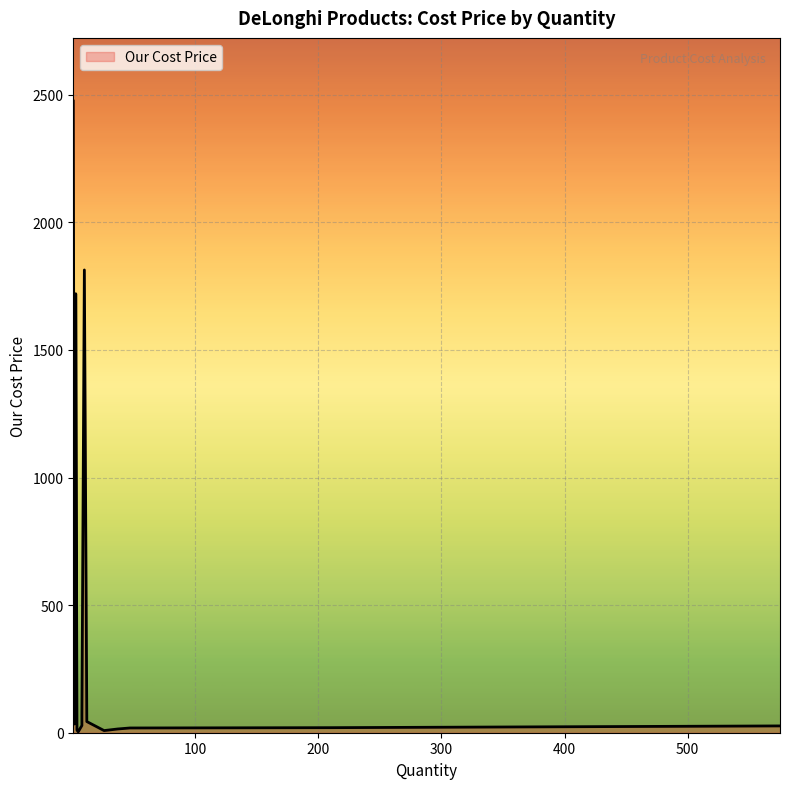

What is the label of the 19th point from the right?

Multiclean DL DLSC550